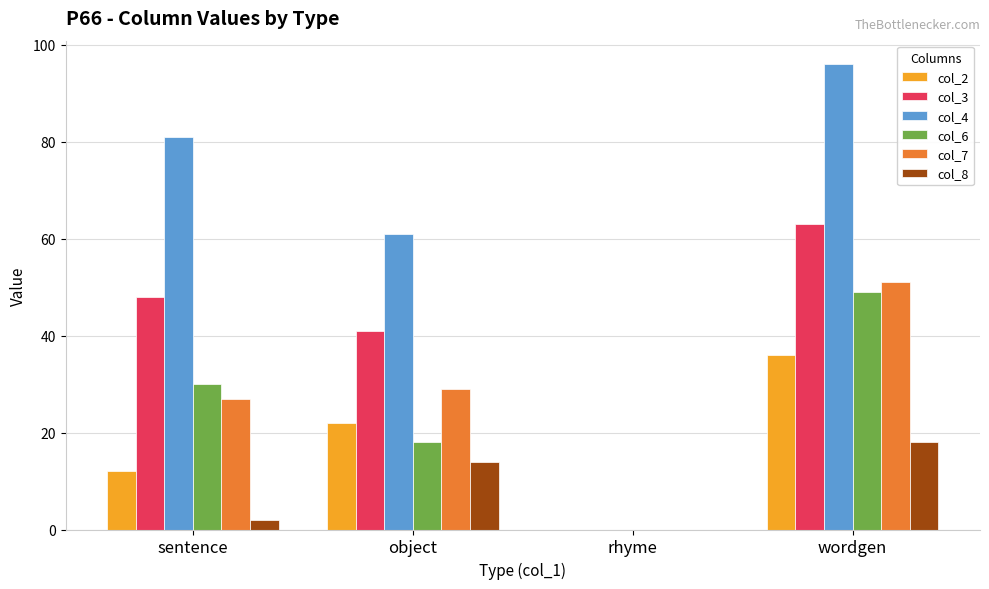

What is the average value of the col_6 series?

24